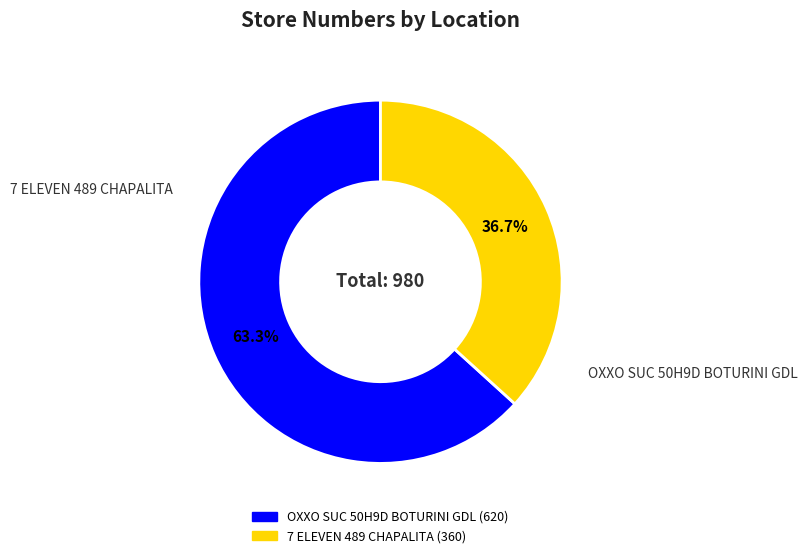

What is the ratio of the value at OXXO SUC 50H9D BOTURINI GDL to the value at 7 ELEVEN 489 CHAPALITA?

1.7